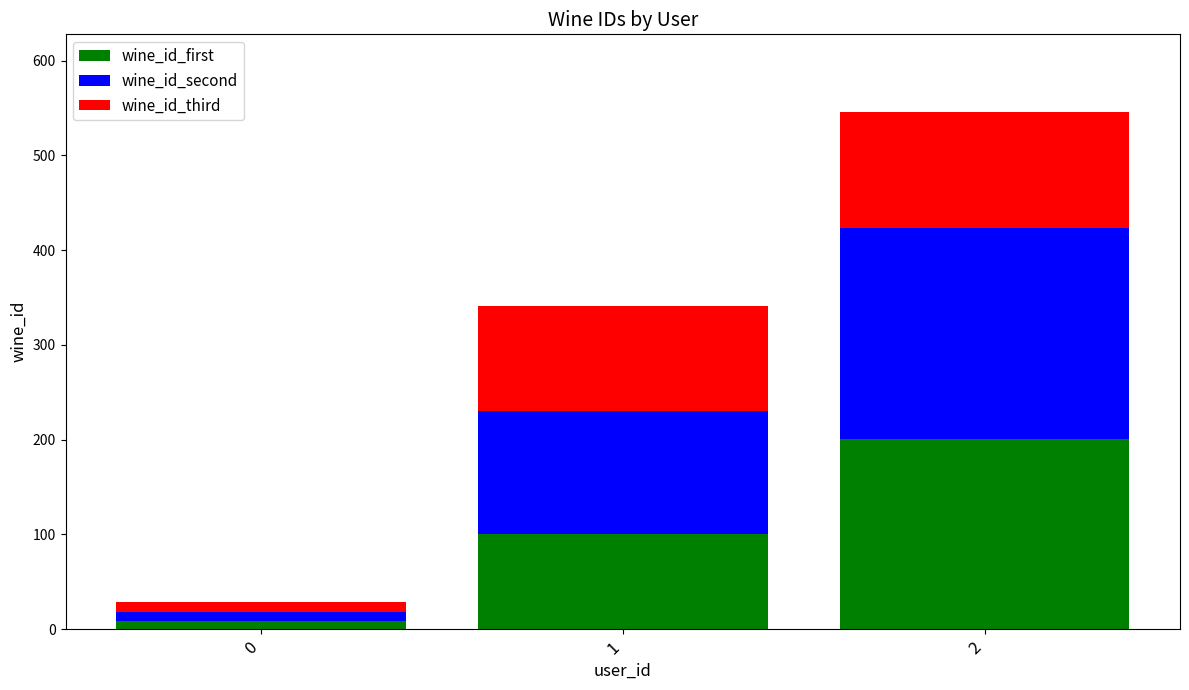

How many data points does each series have?

3